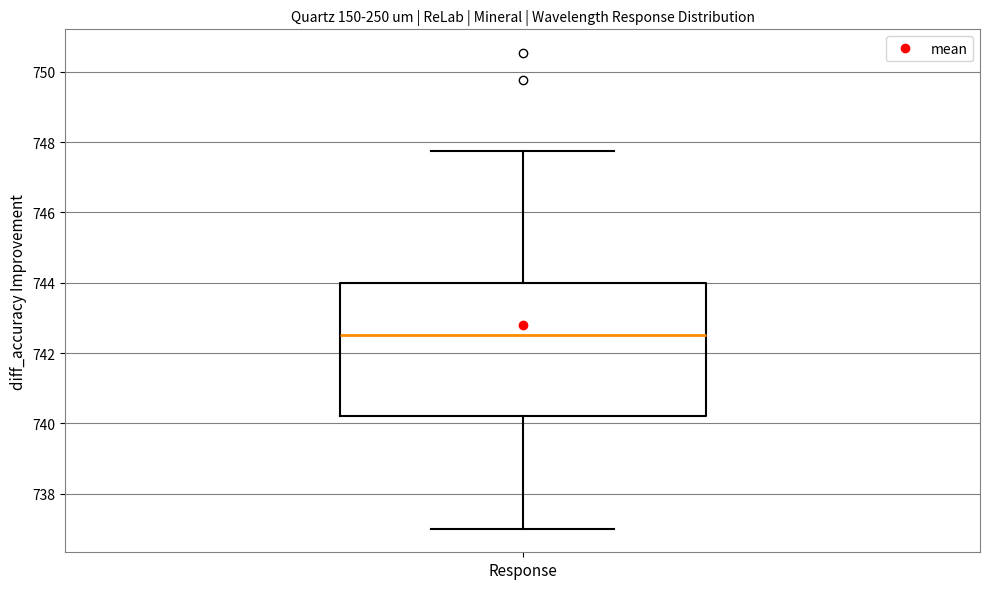

Transcribe this box plot: give where the median line is, the range the box spans, and where the two whiskers end, as read against the y-axis. The values are not printed on the chart, so give them approximately, as read against the axis.

median 742.6, box 740.2 to 744.0, whiskers 737.0 to 747.8